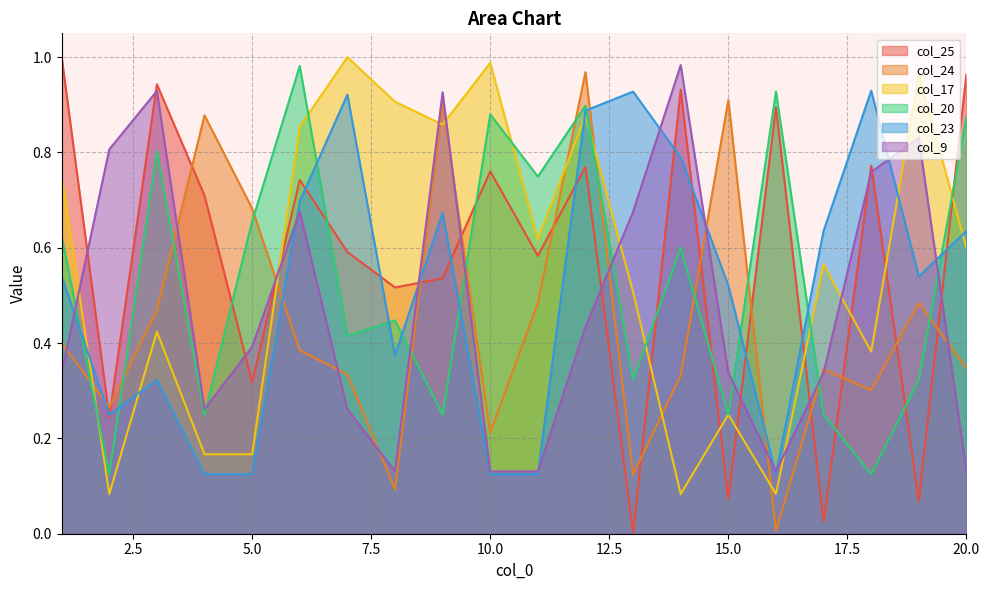

Reading left to right, extract all data points from this chart.

col_25: 1.0	0.2	0.9	0.7	0.3	0.7	0.6	0.5	0.5	0.8	0.6	0.8	0.0	0.9	0.1	0.9	0.0	0.8	0.1	1.0
col_24: 0.4	0.3	0.5	0.9	0.7	0.4	0.3	0.1	0.9	0.2	0.5	1.0	0.1	0.3	0.9	0.0	0.3	0.3	0.5	0.3
col_17: 0.7	0.1	0.4	0.2	0.2	0.9	1.0	0.9	0.9	1.0	0.6	0.9	0.5	0.1	0.2	0.1	0.6	0.4	1.0	0.6
col_20: 0.6	0.1	0.8	0.2	0.7	1.0	0.4	0.4	0.2	0.9	0.7	0.9	0.3	0.6	0.2	0.9	0.2	0.1	0.3	0.9
col_23: 0.5	0.2	0.3	0.1	0.1	0.7	0.9	0.4	0.7	0.1	0.1	0.9	0.9	0.8	0.5	0.1	0.6	0.9	0.5	0.6
col_9: 0.3	0.8	0.9	0.3	0.4	0.7	0.3	0.1	0.9	0.1	0.1	0.4	0.7	1.0	0.3	0.1	0.3	0.8	0.8	0.1